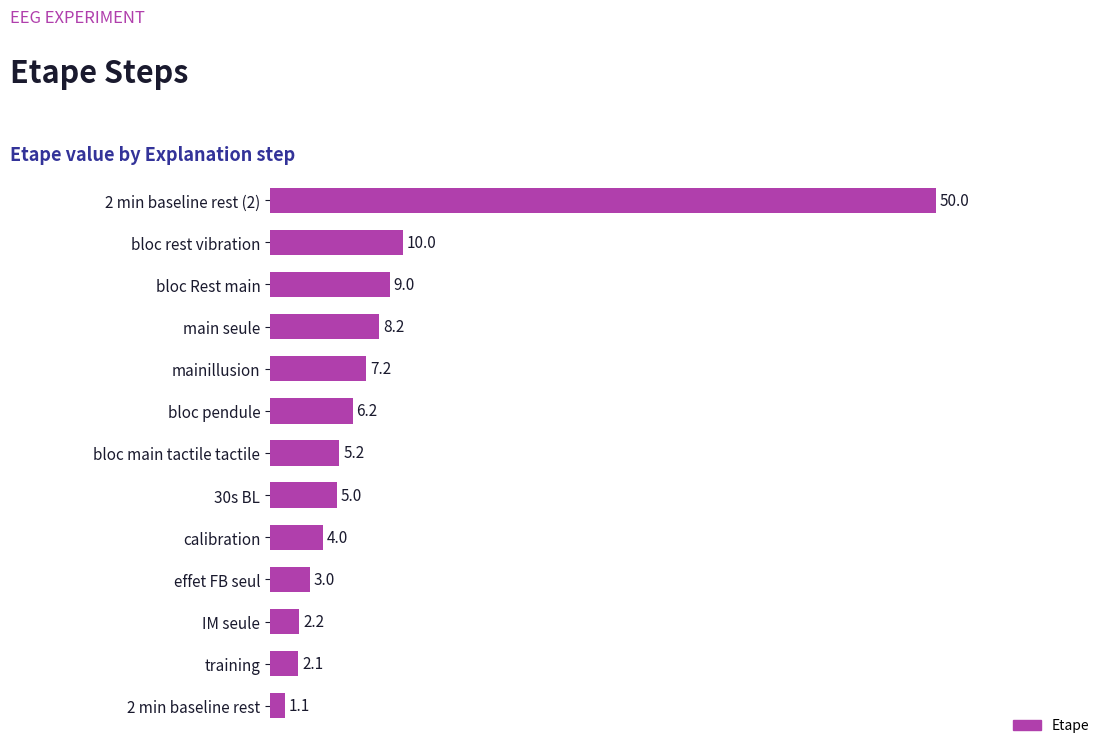

How many data points are less than 5?

5